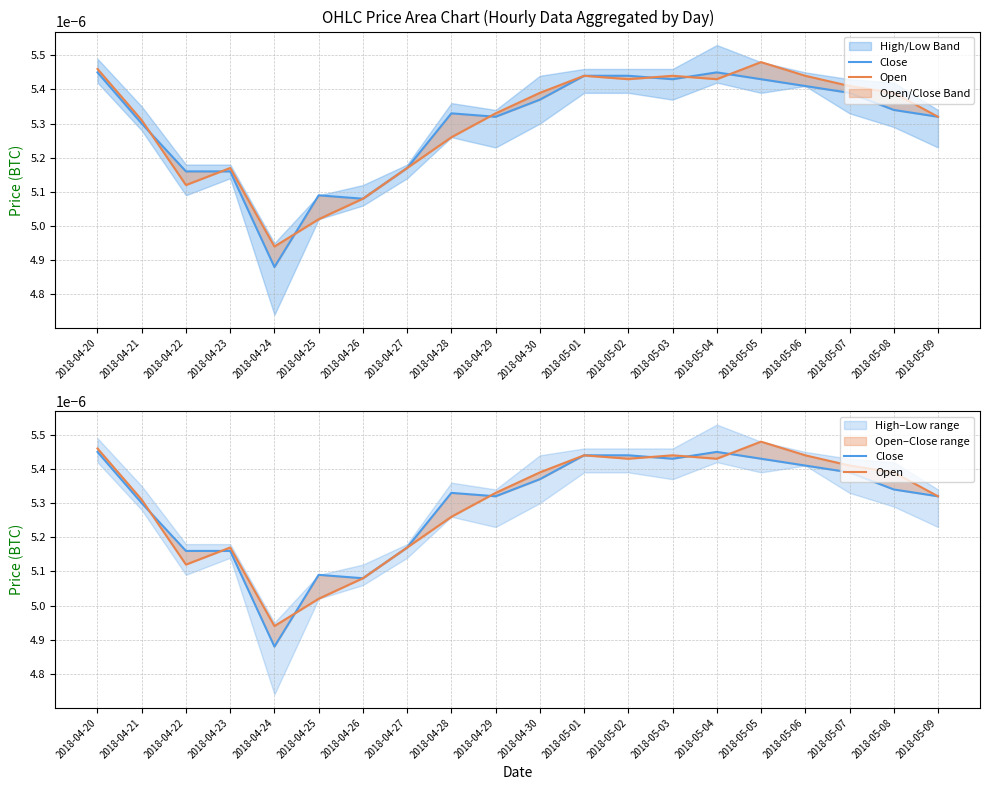

At 2018-05-07, list the series in order from smallest to largest.

Close, Open